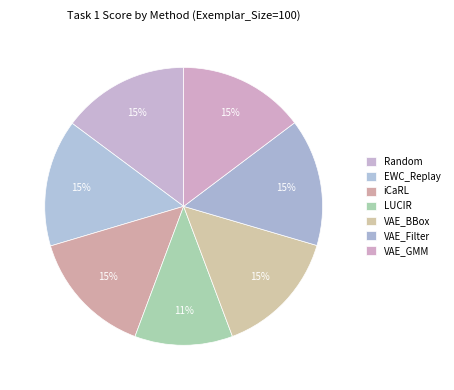

To the nearest percent, what is the average slice percentage?

14%